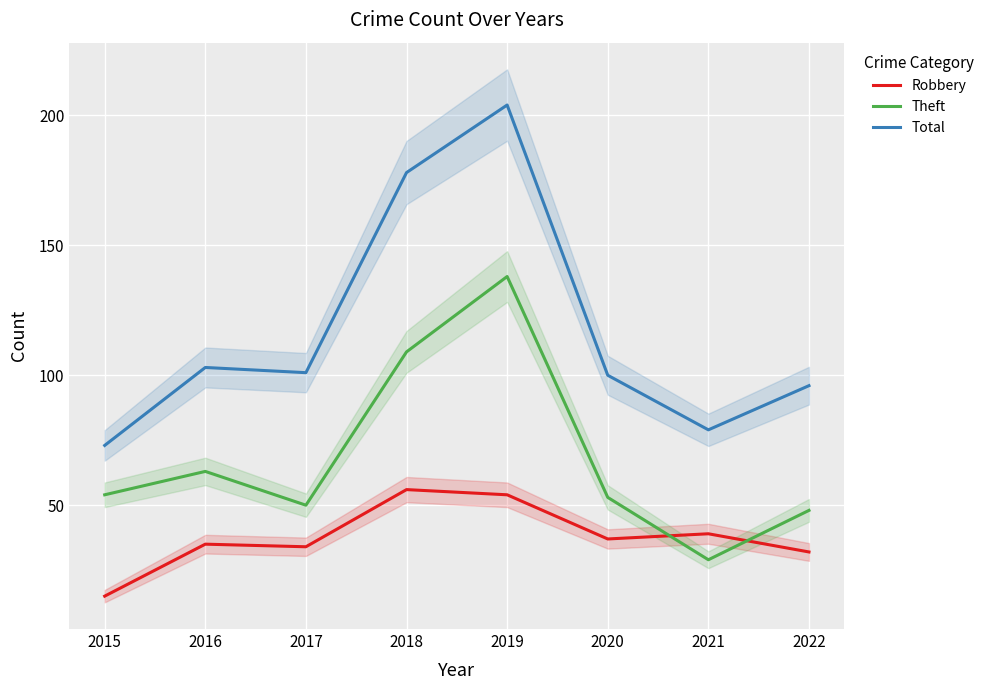

What is the sum of the Total values at 2020 and 2018?

278